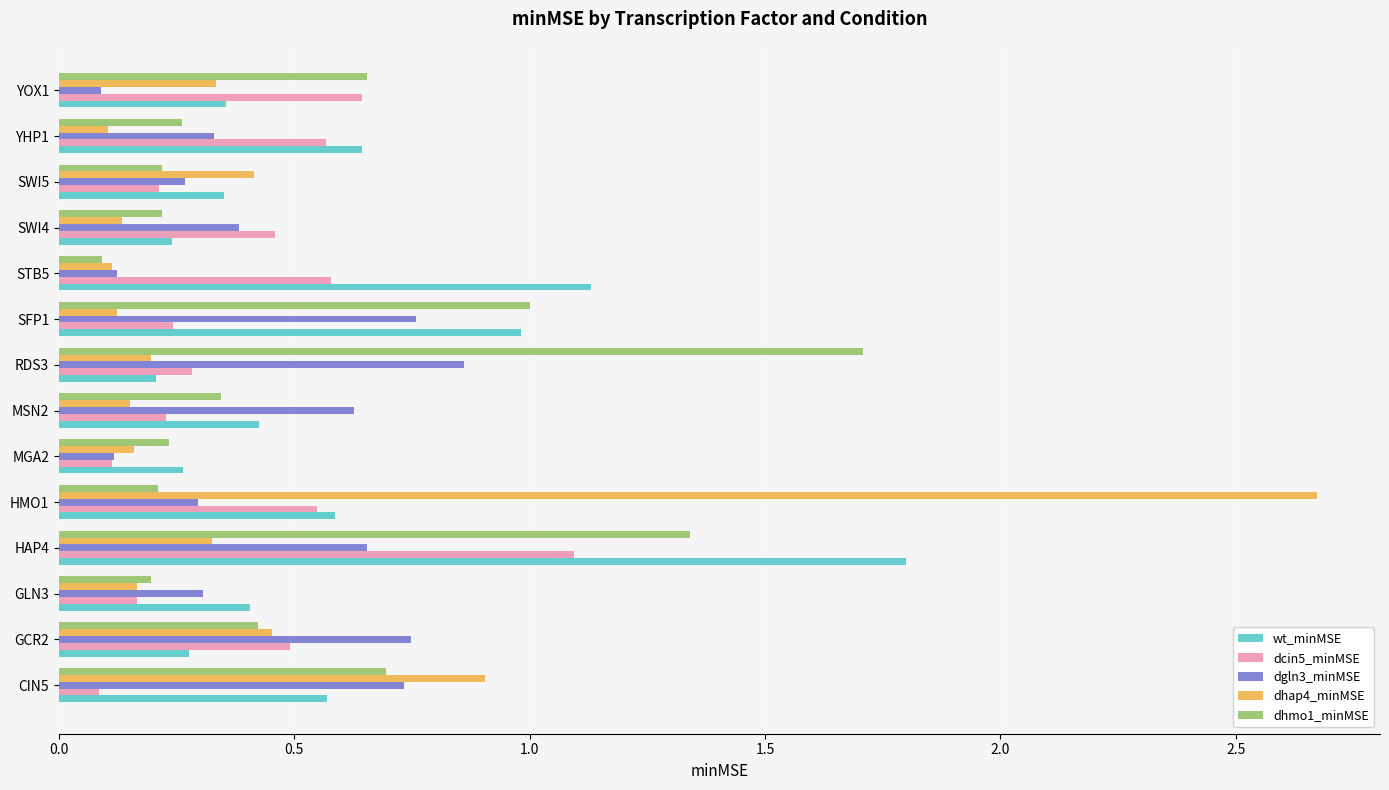

What is the sum of all dcin5_minMSE values?

5.7